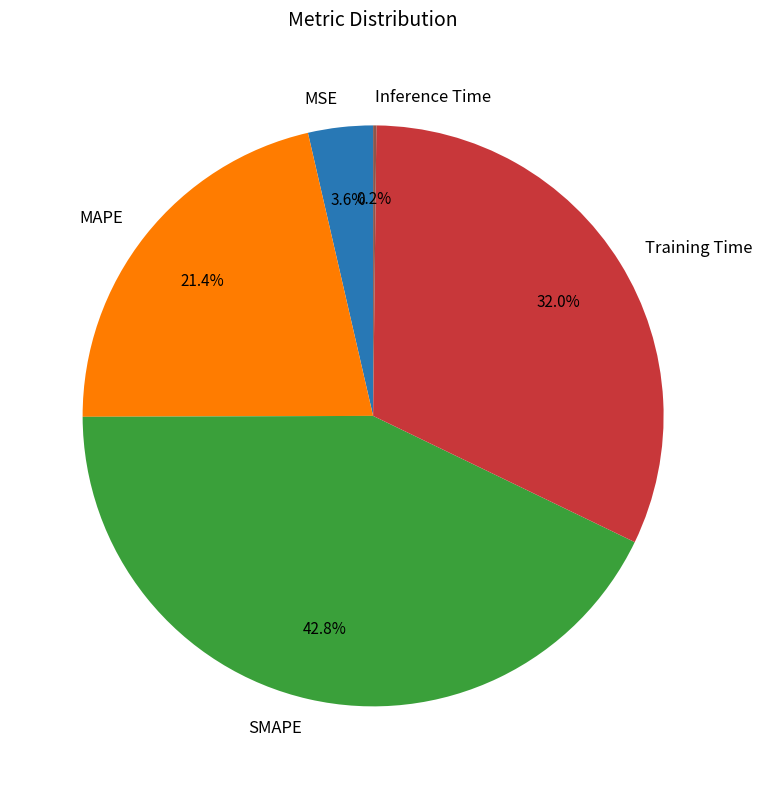

Is it true that MSE is 4% of the pie?

True